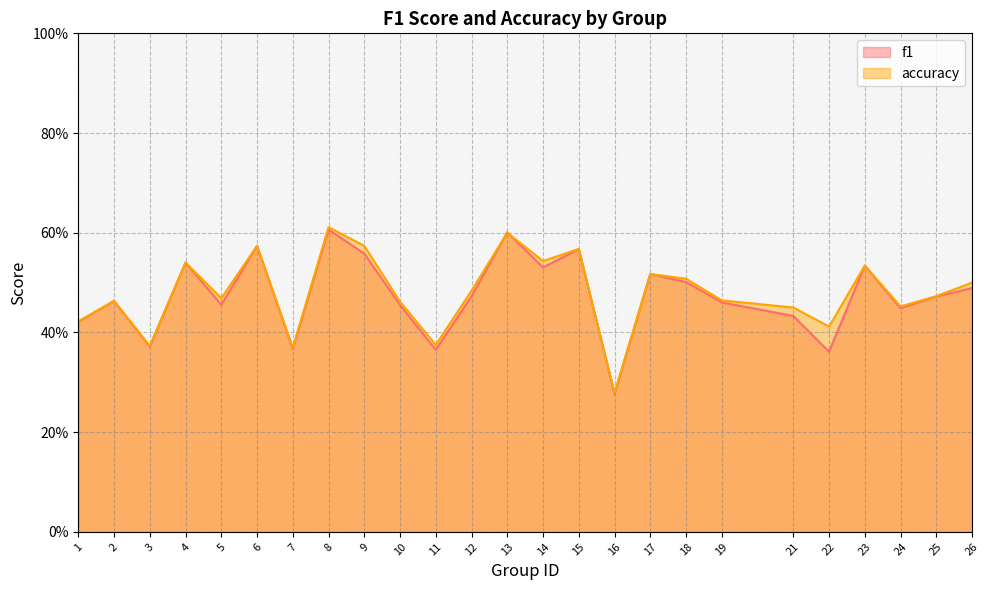

Rank the series by their average value, from lowest to highest.

f1, accuracy